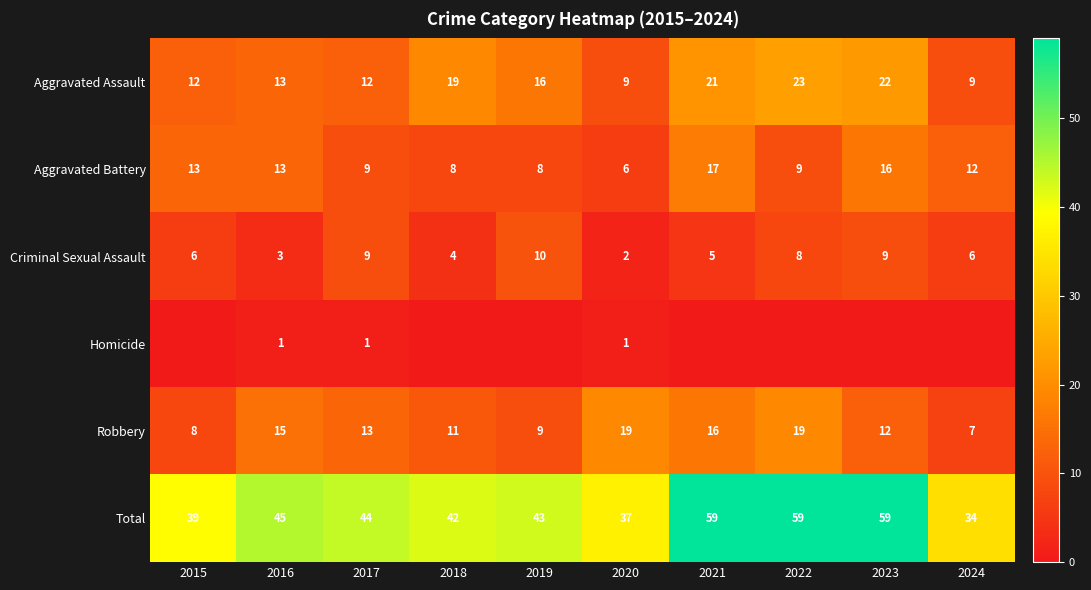

What is the minimum value for Robbery?

7